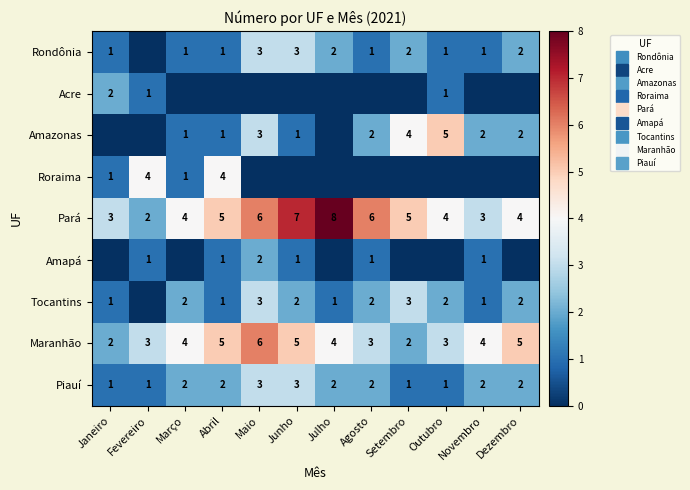

What is the sum of all Acre values?

4